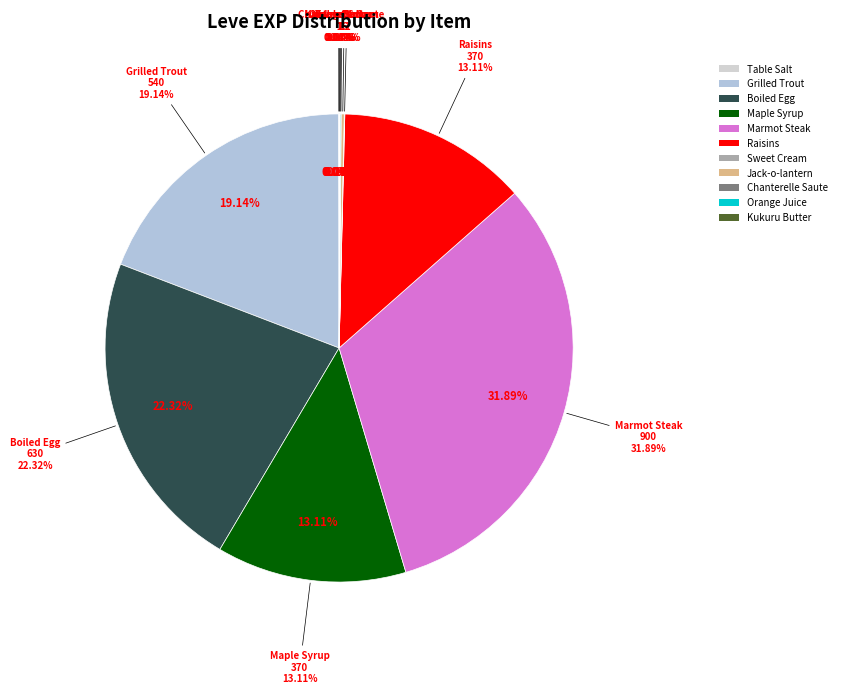

Which slice is the largest?

Marmot Steak